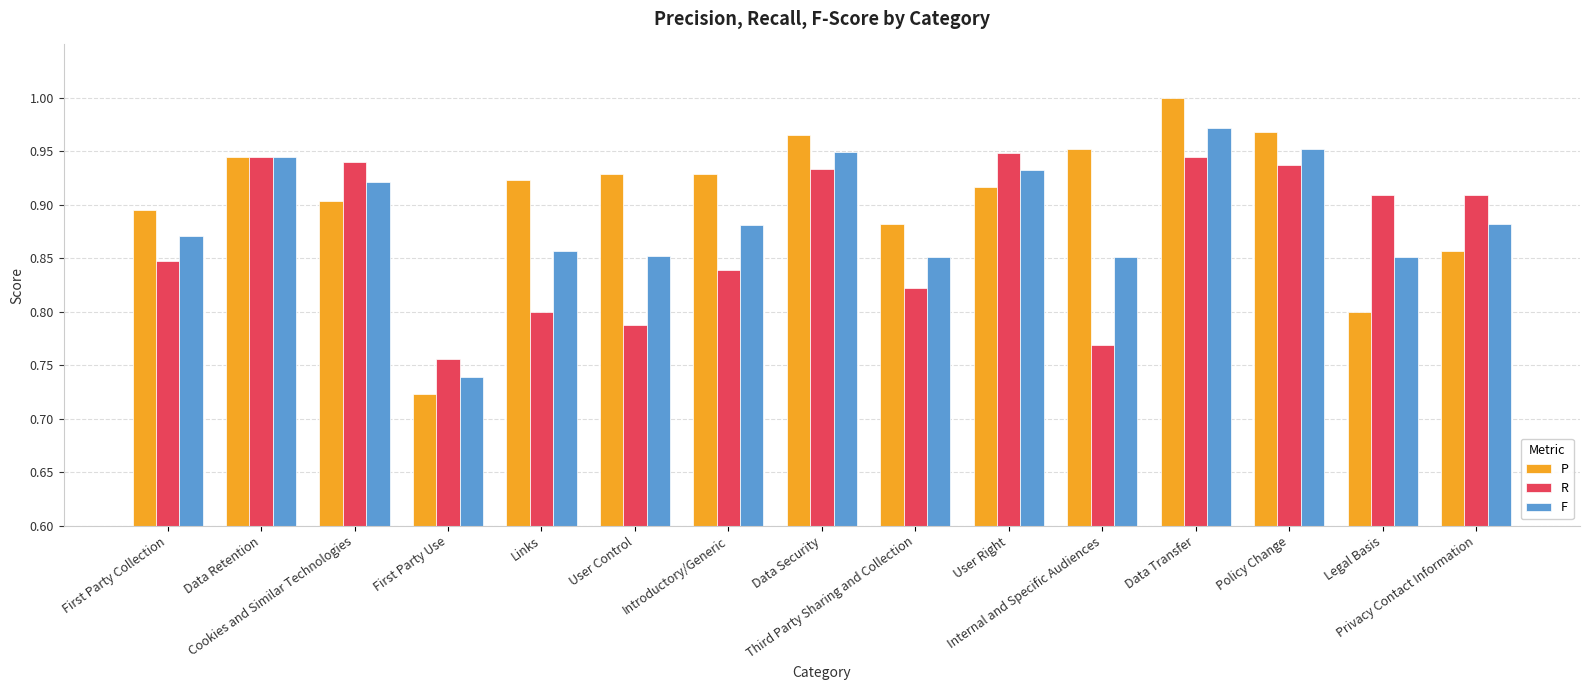

What is the label of the 13th bar from the left?

Policy Change